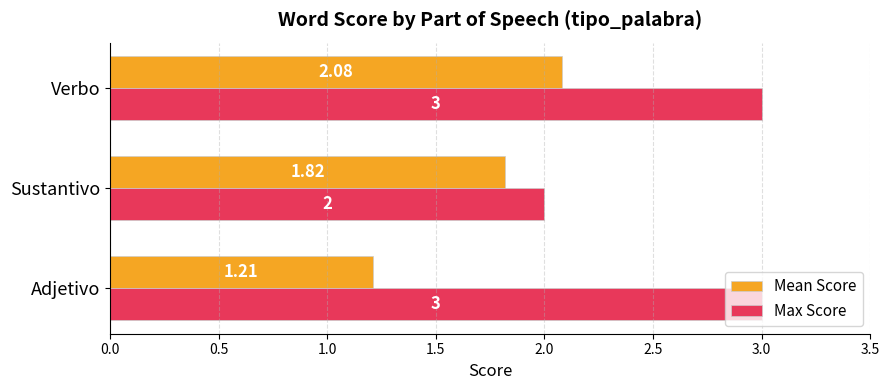

What is the sum of the Max Score values at Sustantivo and Adjetivo?

5.0